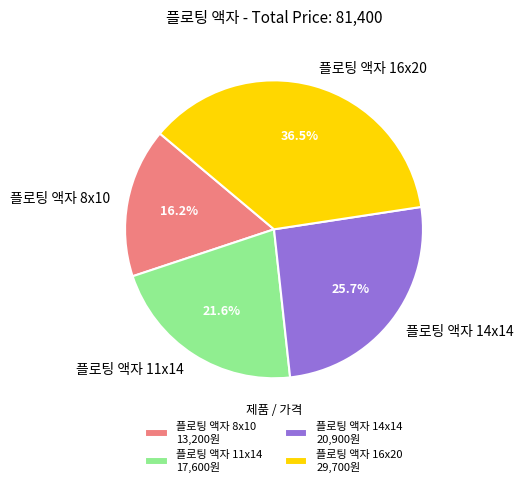

Do 플로팅 액자 8x10 and 플로팅 액자 11x14 together represent more than half of the pie?

No